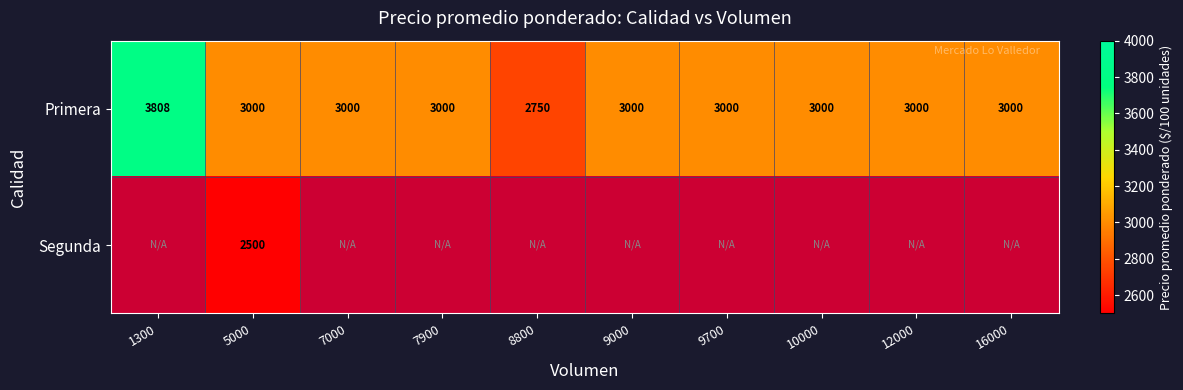

What value does the Primera series have at 9000, to the nearest 50?

3000